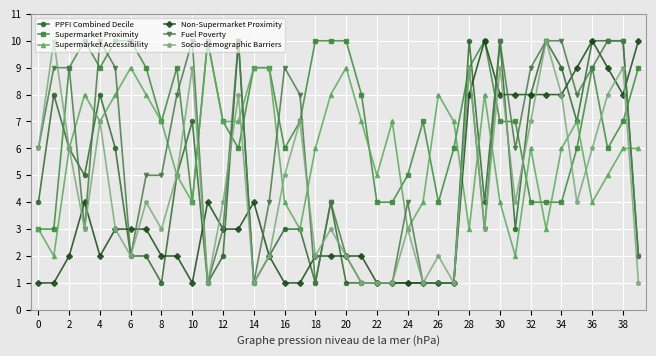

What is the highest value of the Non-Supermarket Proximity series?

10